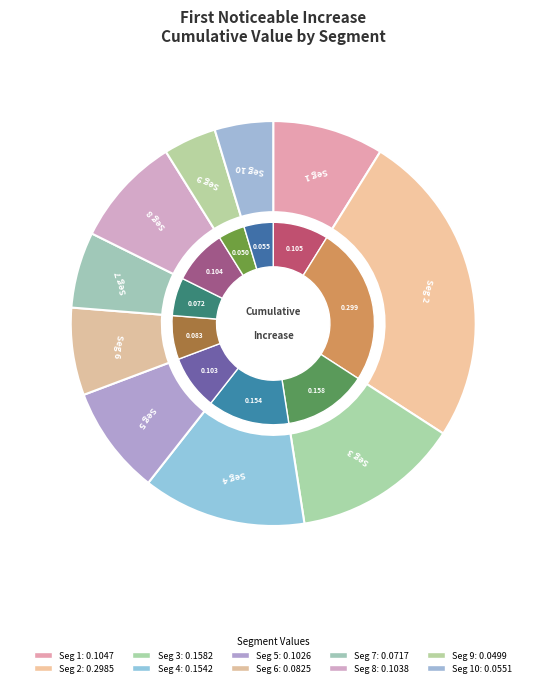

Does signal segment 1 represent more than half of the total?

No